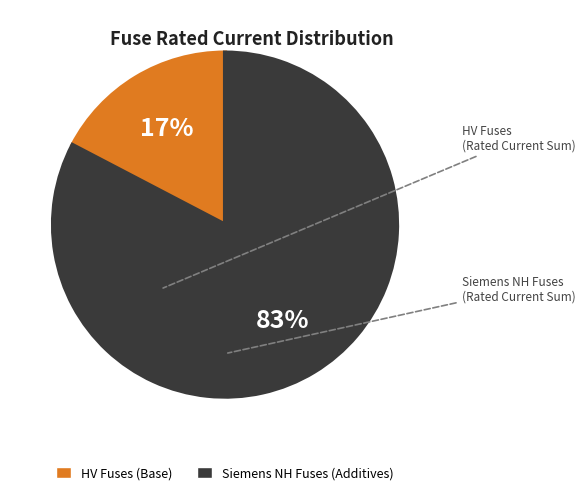

Is there a majority slice in this chart?

Yes